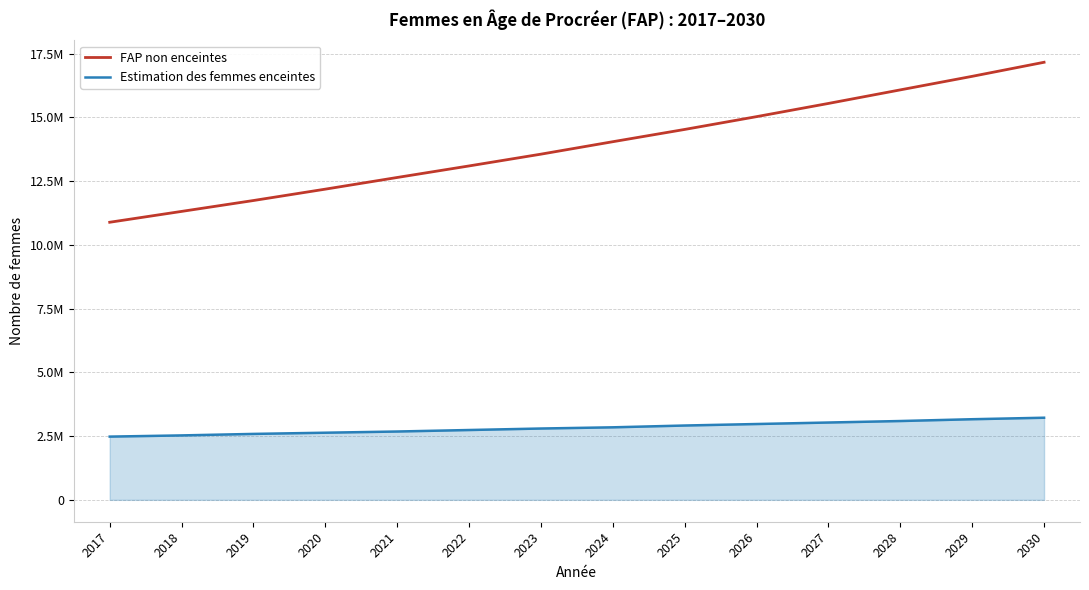

What are all the series names shown in the legend?

FAP non enceintes, Estimation des femmes enceintes